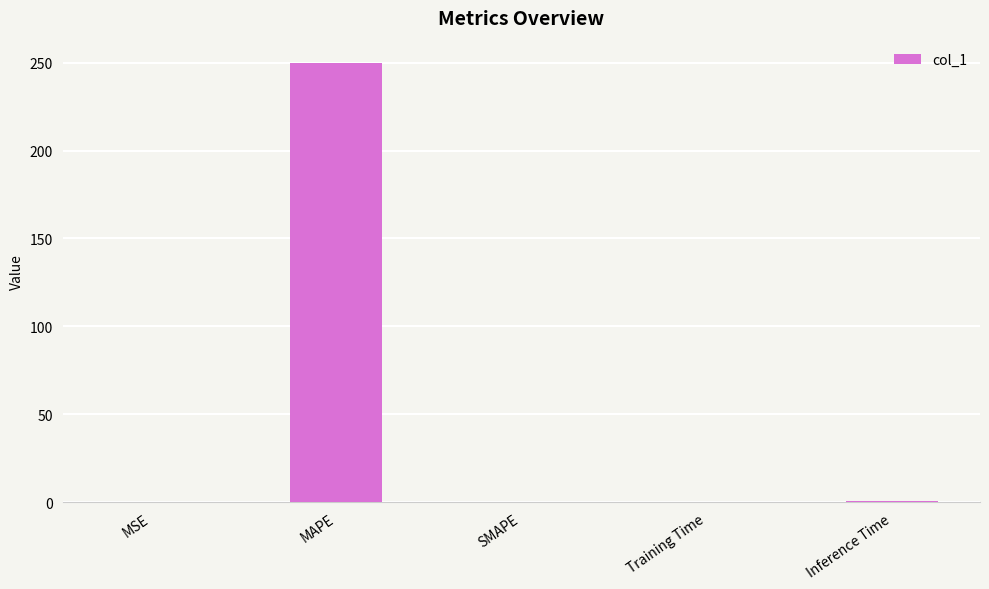

The value at SMAPE is 146.6. True or false?

False